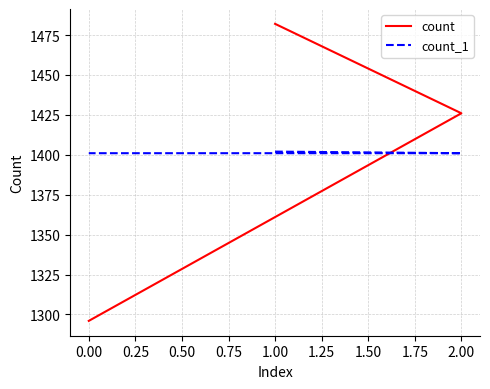

What are all the series names shown in the legend?

count, count_1